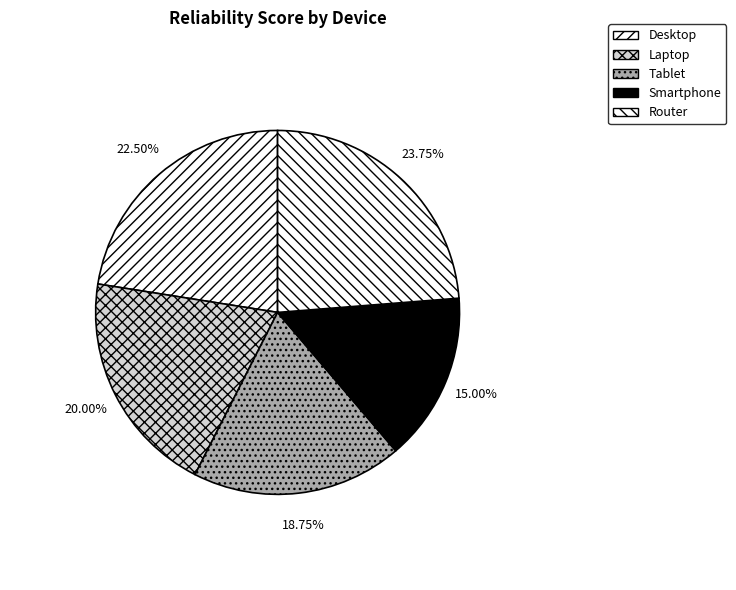

How many segments does this pie chart have?

5